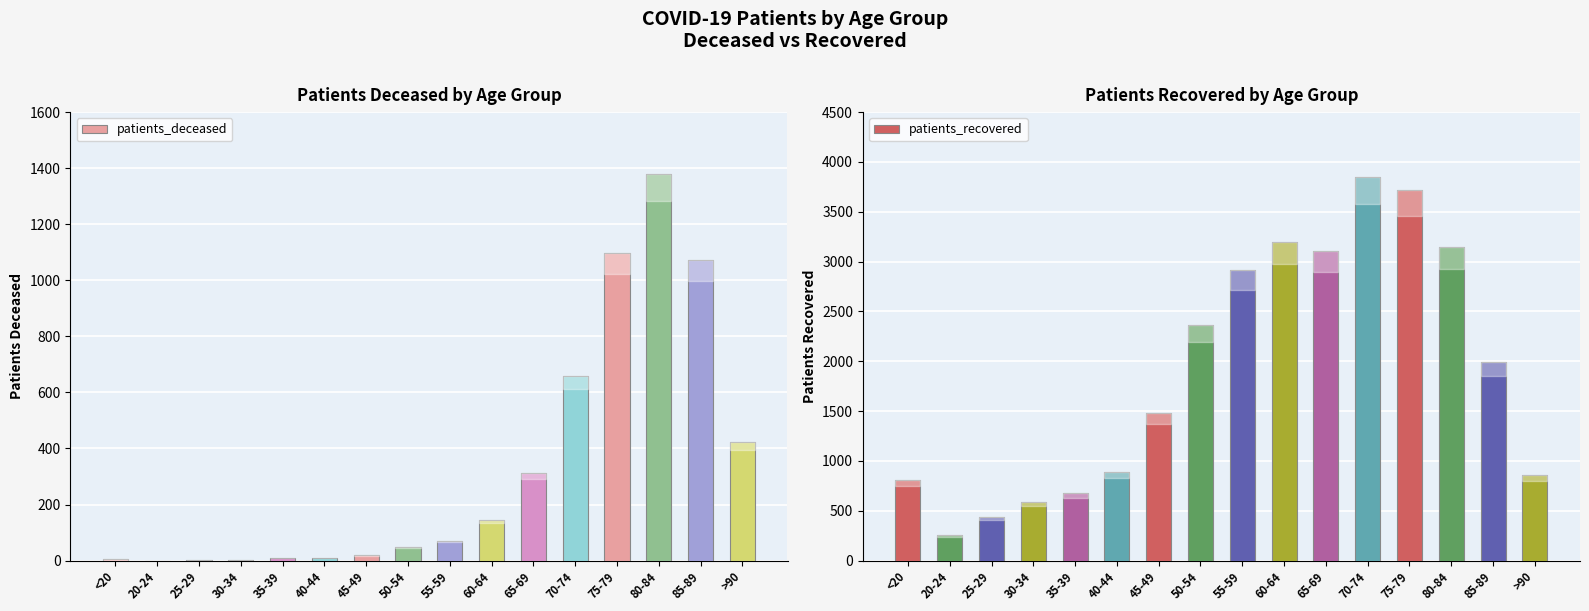

What are all the series names shown in the legend?

patients_deceased, patients_recovered